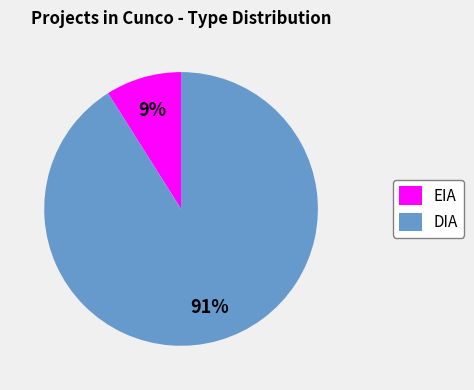

The DIA slice represents 99% of the pie. True or false?

False